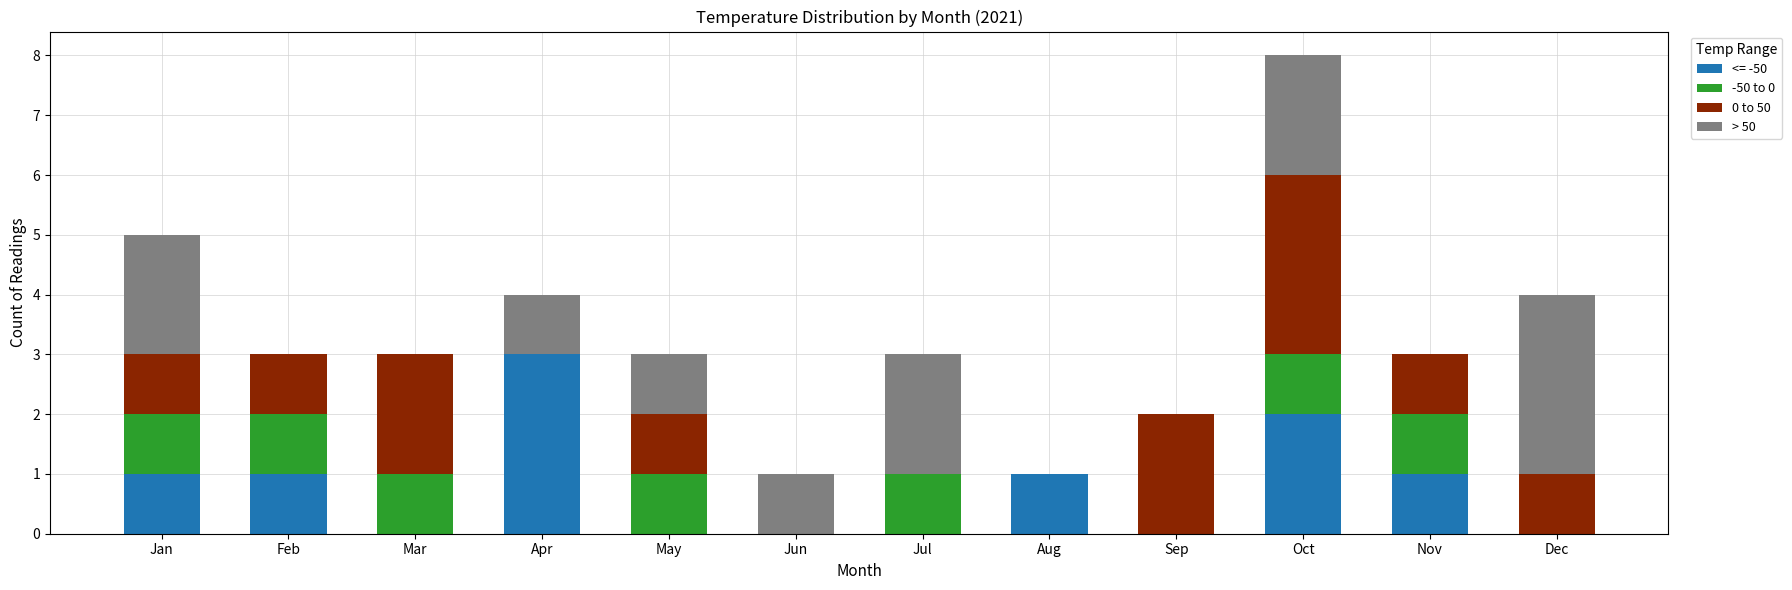

How many categories are shown in the chart?

12